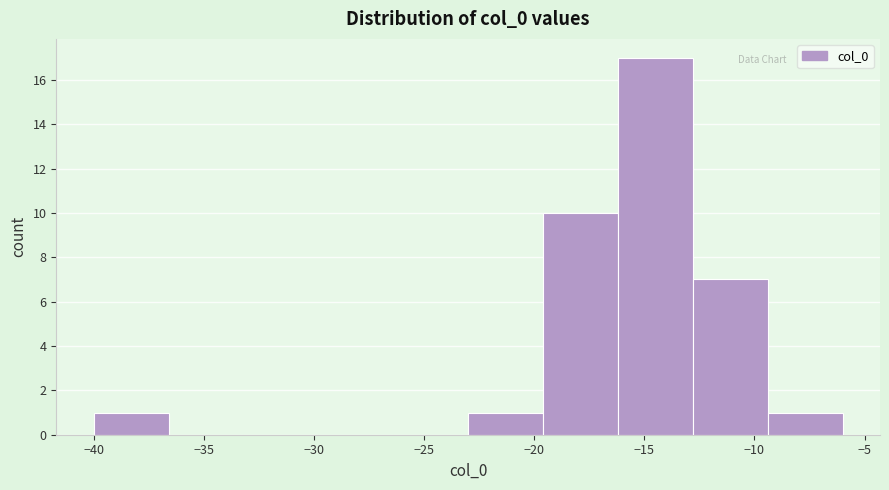

Reading left to right, list every bar in this chart as the range it spans on the x-axis followed by its height. Neither the bar edges nor the heights are printed on the chart, so give them approximately, as read against the axes.

-40.0 to -36.6: 1
-36.6 to -33.2: 0
-33.2 to -29.8: 0
-29.8 to -26.4: 0
-26.4 to -23.0: 0
-23.0 to -19.6: 1
-19.6 to -16.2: 10
-16.2 to -12.8: 17
-12.8 to -9.4: 7
-9.4 to -6.0: 1